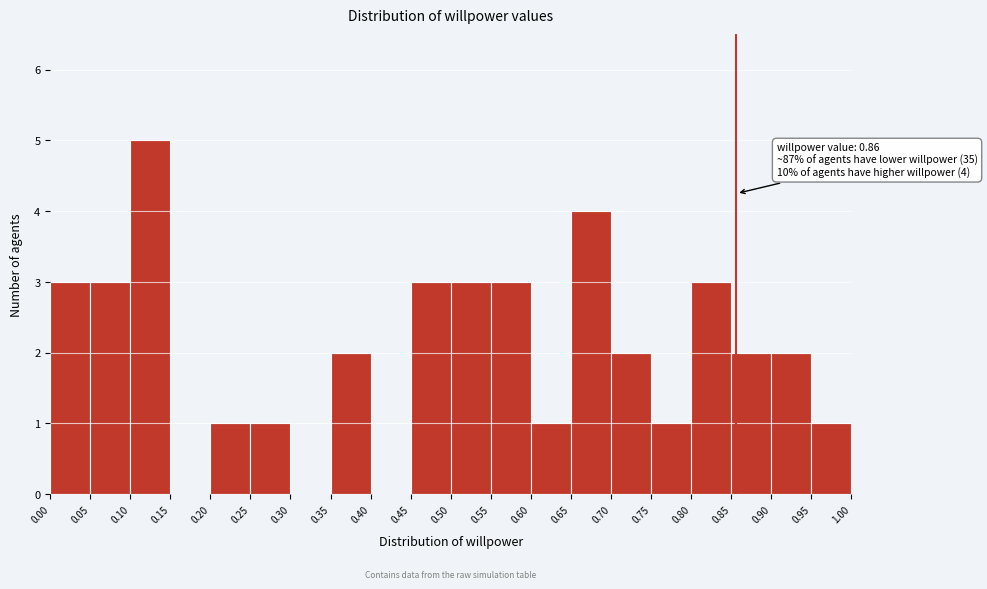

Which range on the x-axis has the tallest bar?

0.10 to 0.15